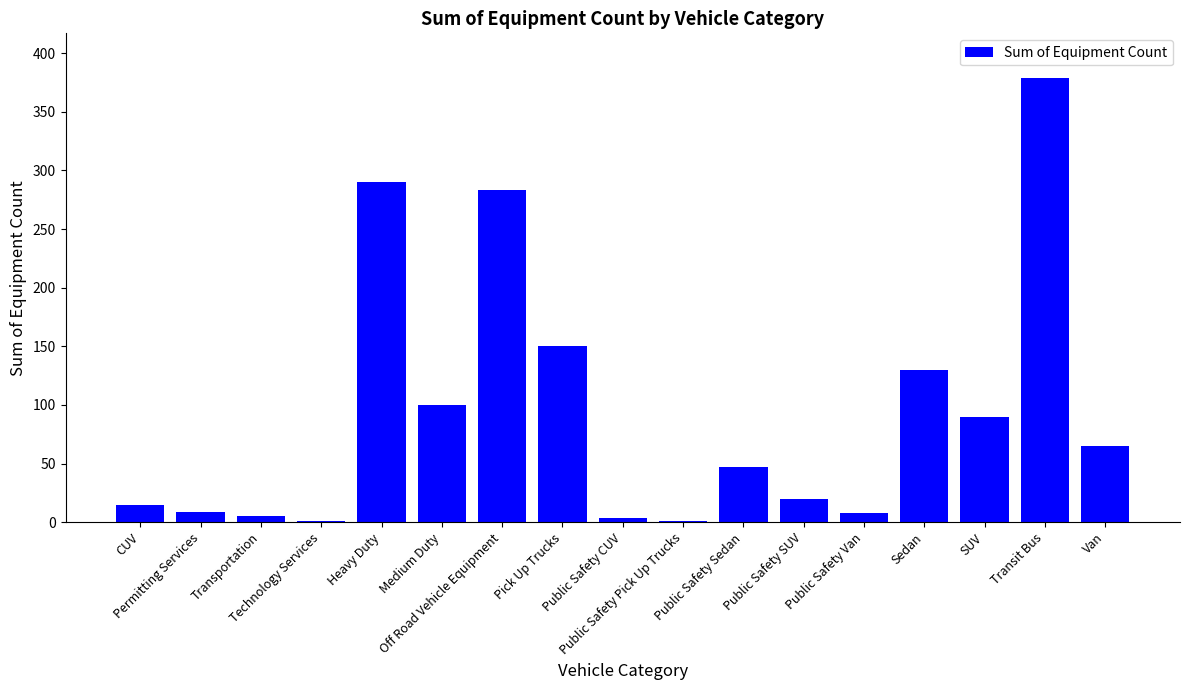

What is the sum of all values?

1597